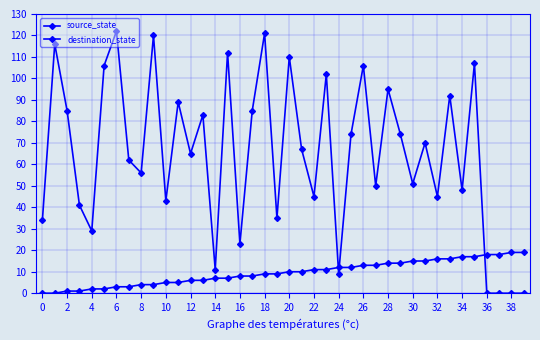

Where do source_state and destination_state first cross each other?

23 and 24